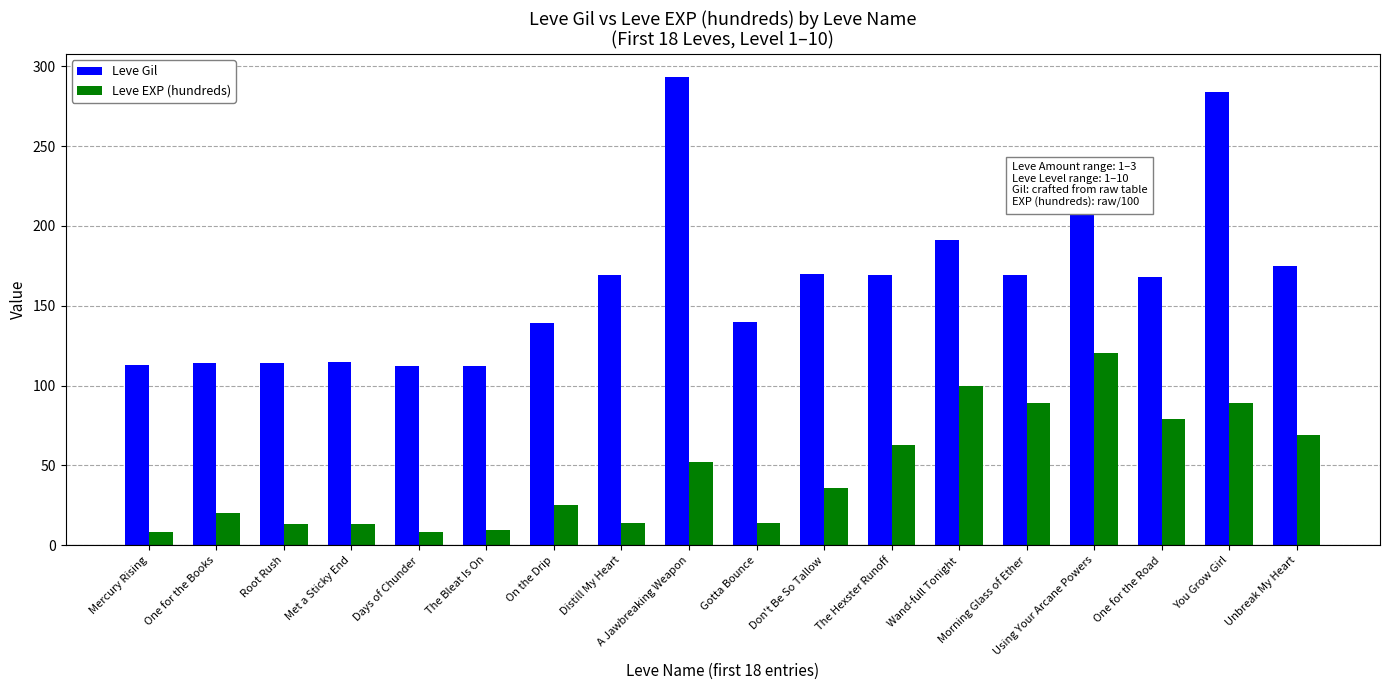

What is the label of the 9th bar from the right?

Gotta Bounce